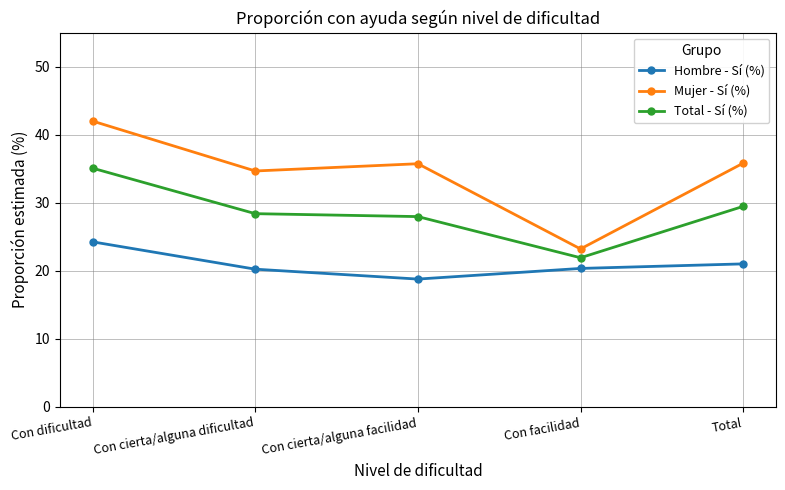

What is the approximate value of Hombre - Sí (%) at Con cierta/alguna facilidad?

18.8